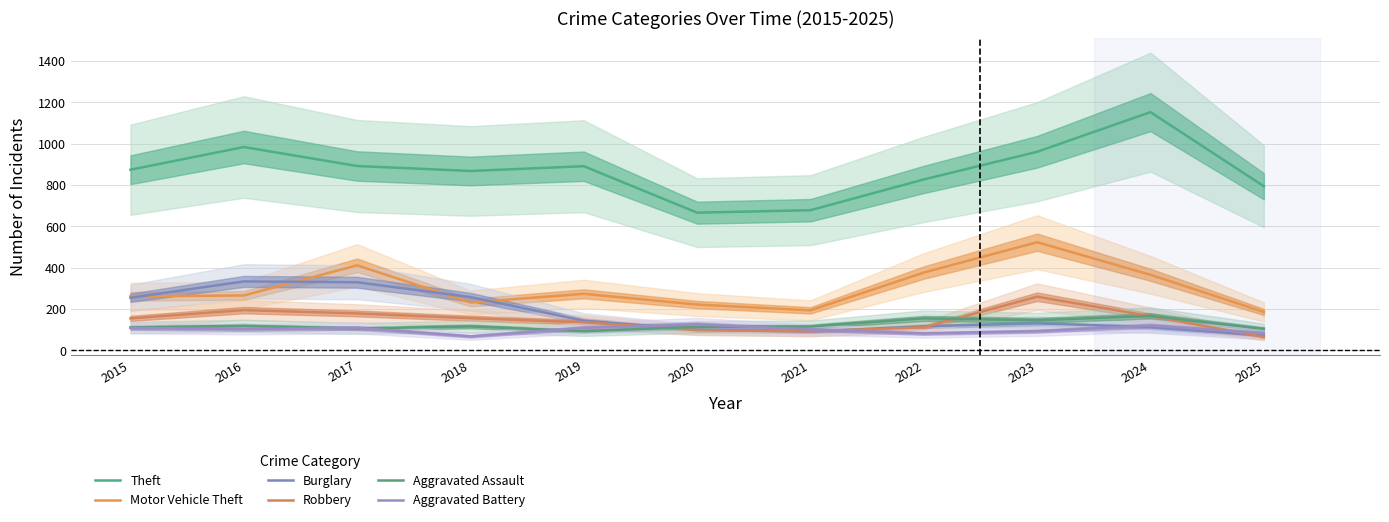

True or false: Aggravated Battery has a value of 108 at 2017.

True